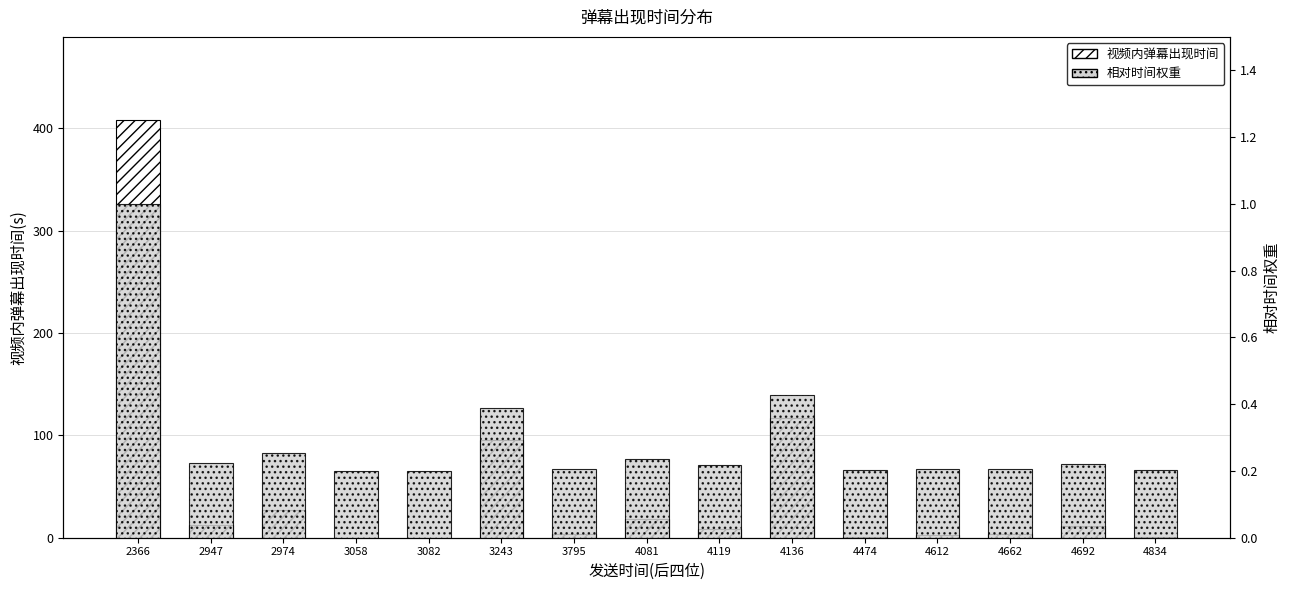

Is it true that 视频内弹幕出现时间 equals 2.4 at 4612?

True